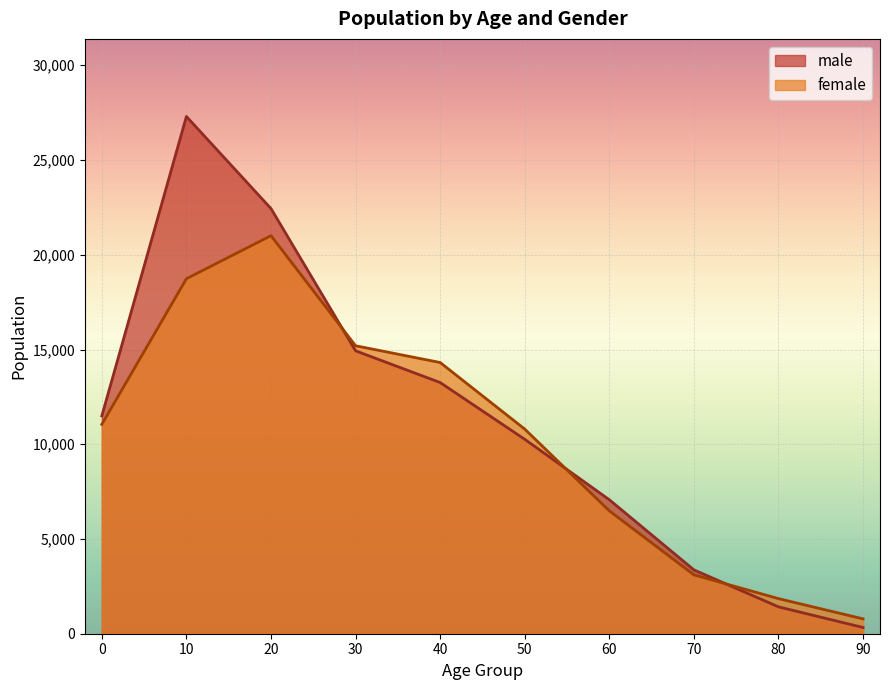

What is the sum of the male values at 60 and 0?

18566